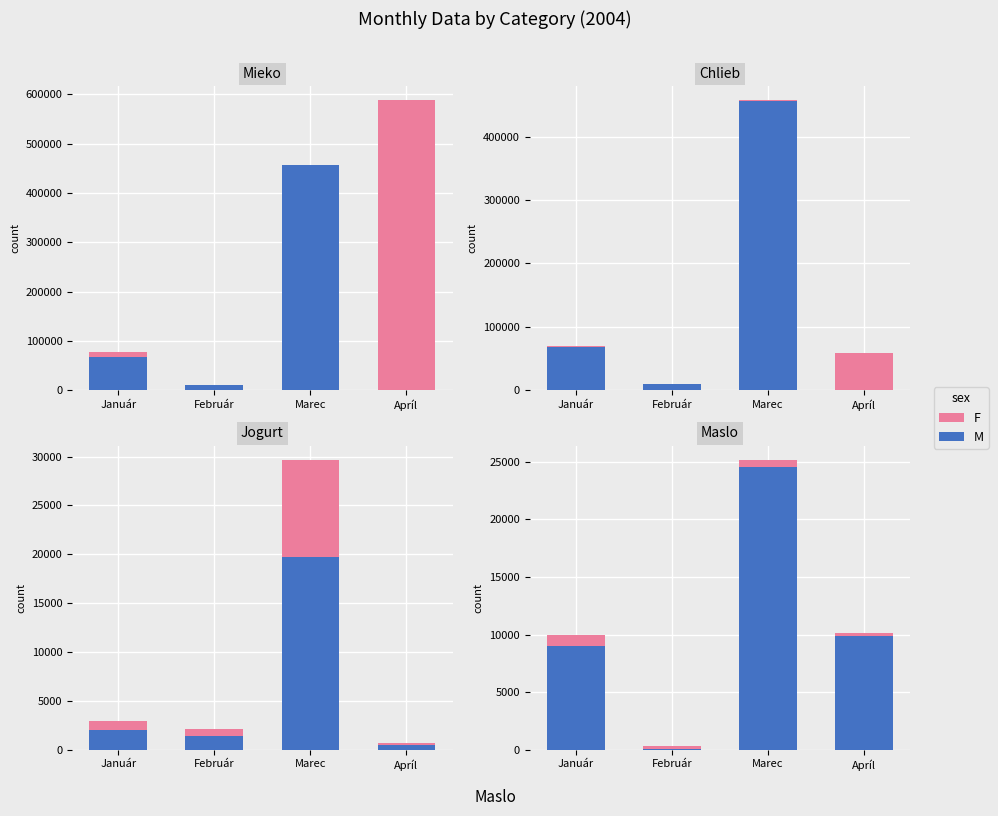

What is the label of the 3rd bar from the right?

Február